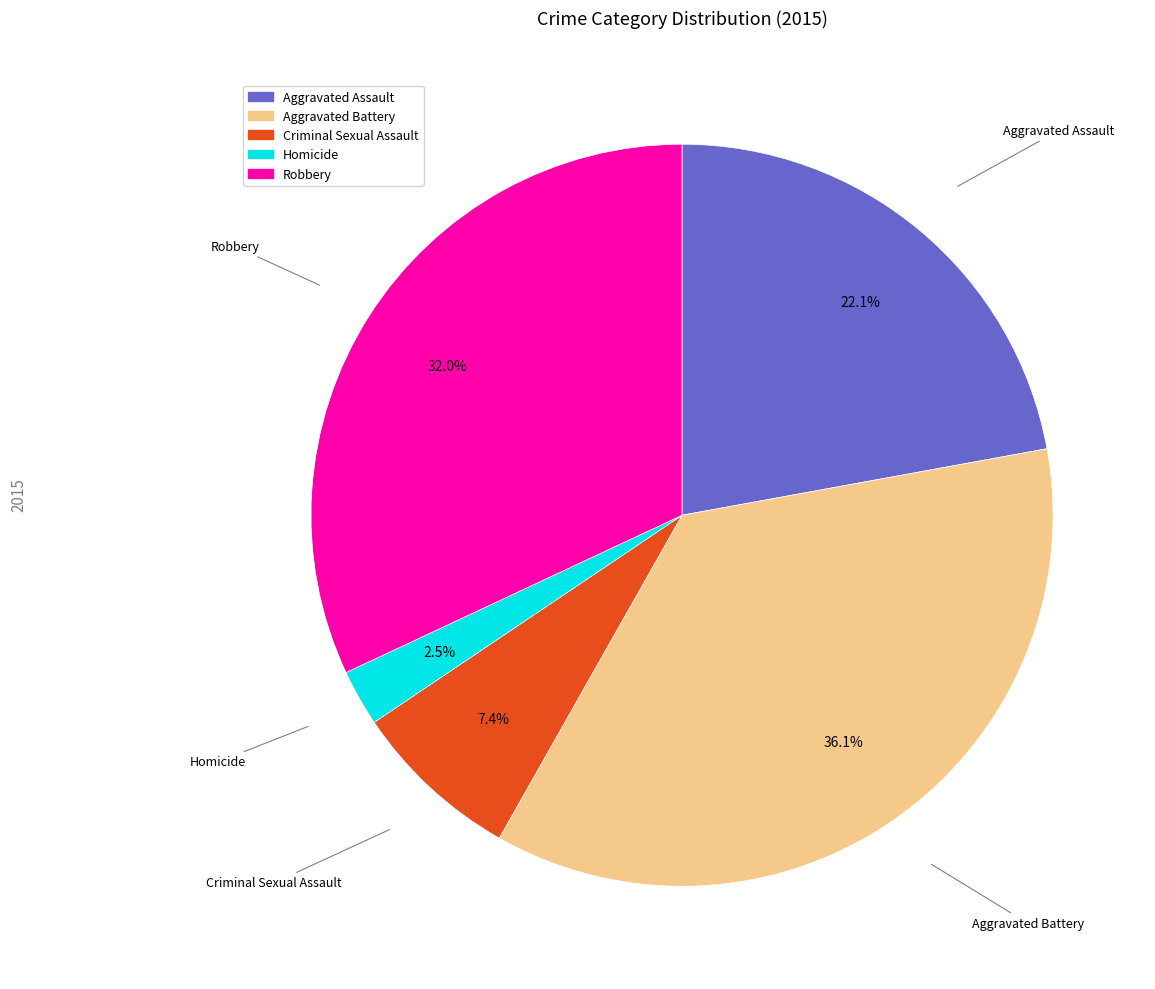

To the nearest percent, what is the combined percentage of Robbery and Aggravated Battery?

68%